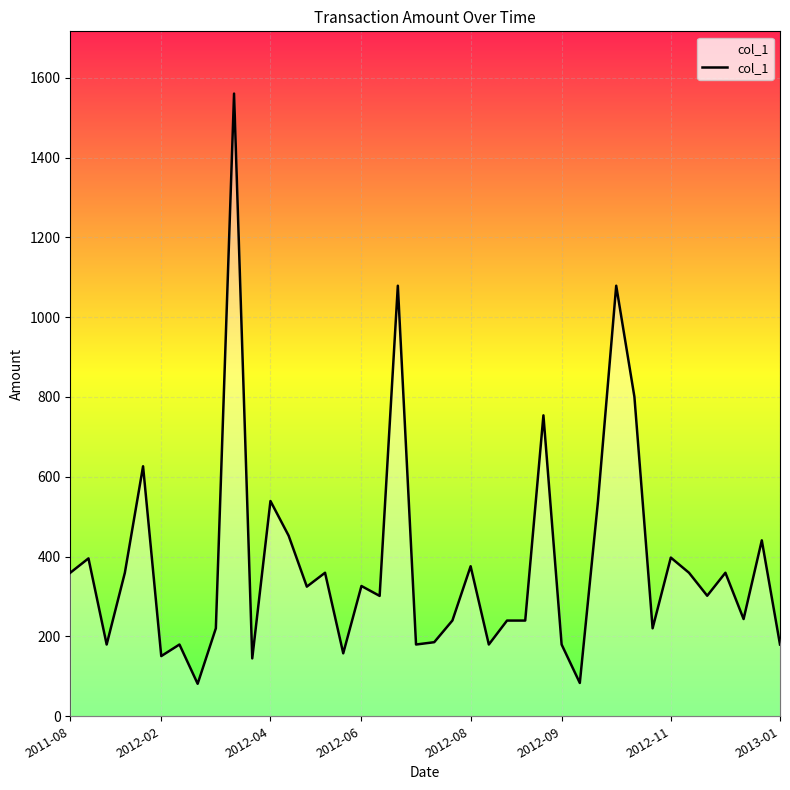

What is the greatest value displayed?

1560.2